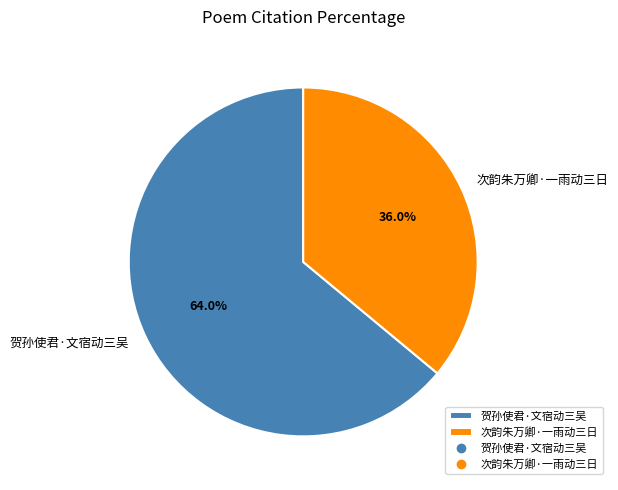

Does 贺孙使君·文宿动三吴 account for over 50% of the chart?

Yes